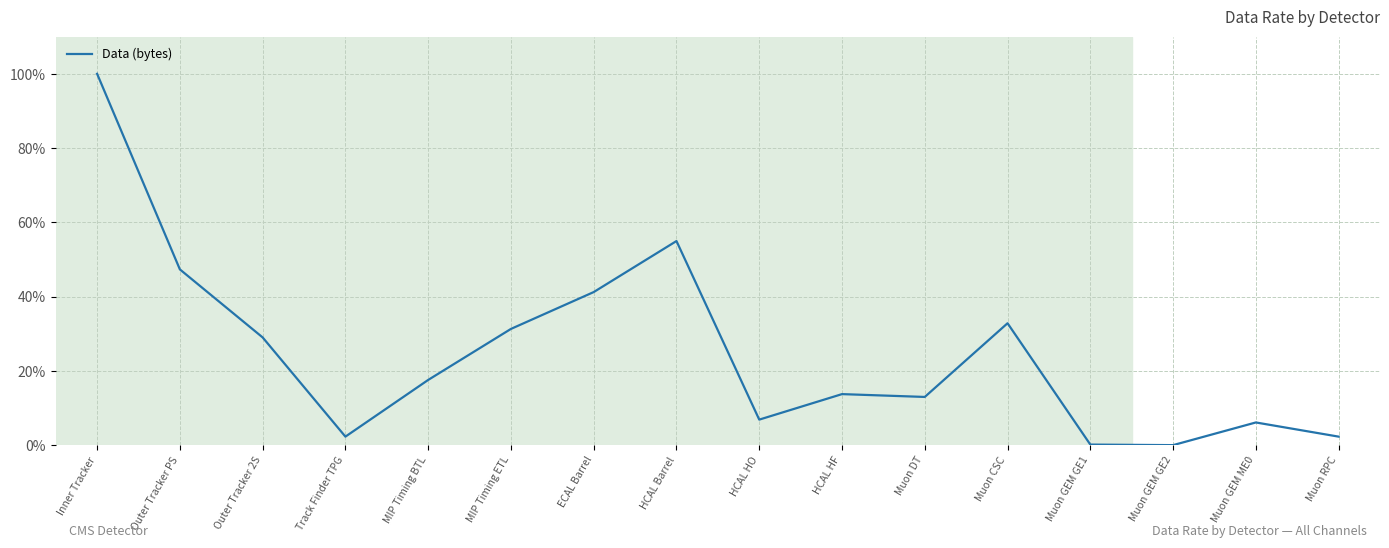

What value does the data have at HCAL HF?

13.7